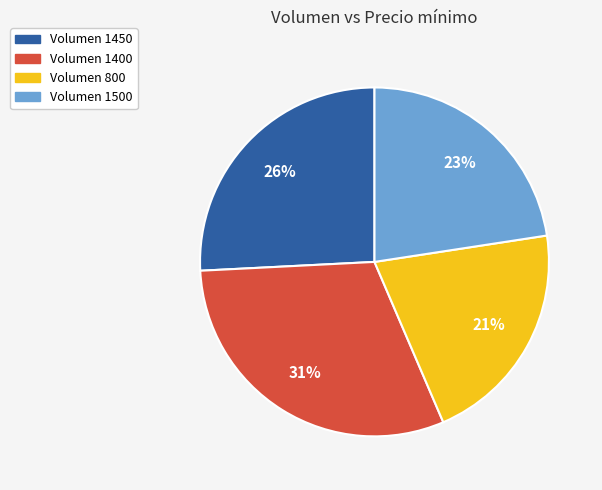

Is there a majority slice in this chart?

No